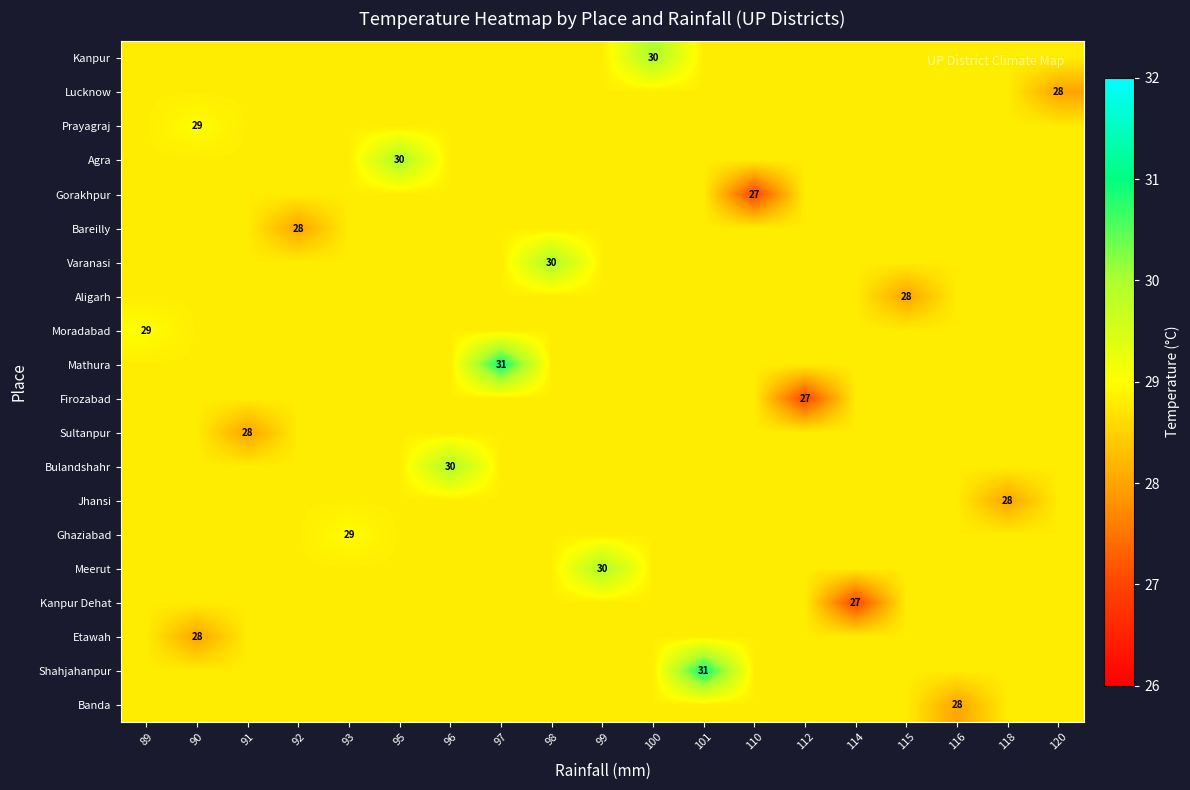

Is it true that Mathura equals 31.0 at 97?

True